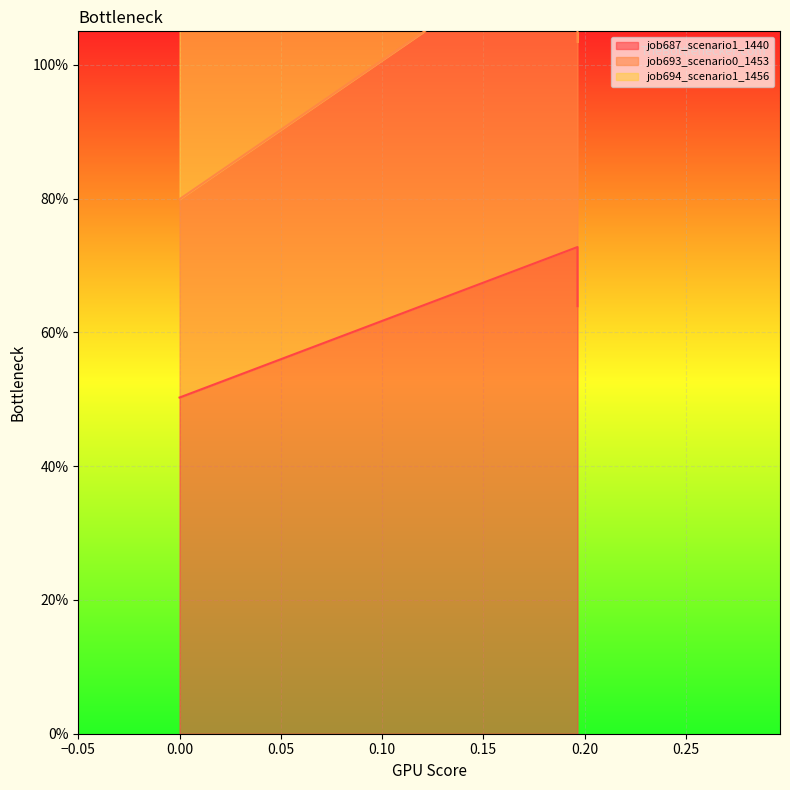

What is the difference between the maximum and minimum values in the job693_scenario0_1453 series?

0.4